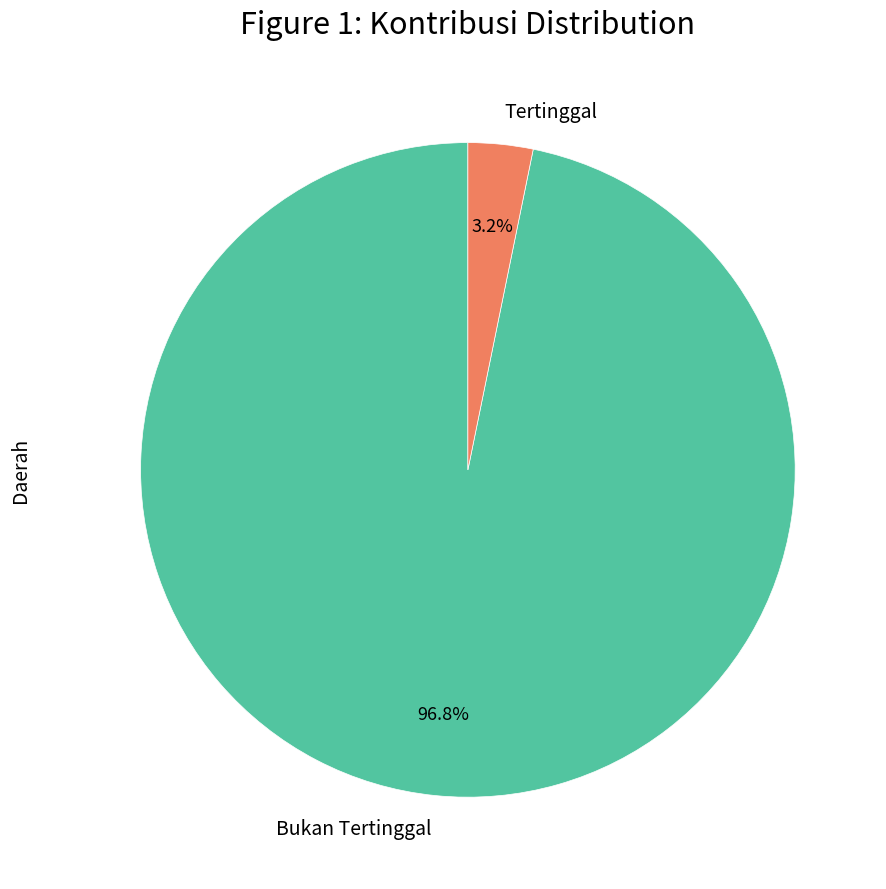

What percentage is the Bukan Tertinggal slice, to the nearest percent?

97%